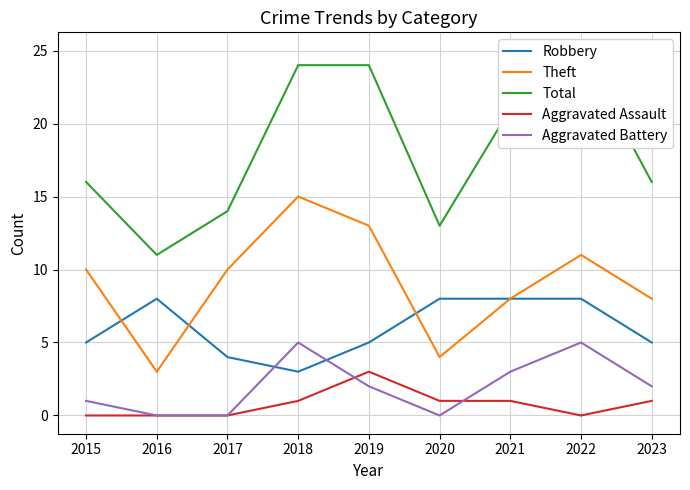

At which label does Theft reach its minimum?

2016